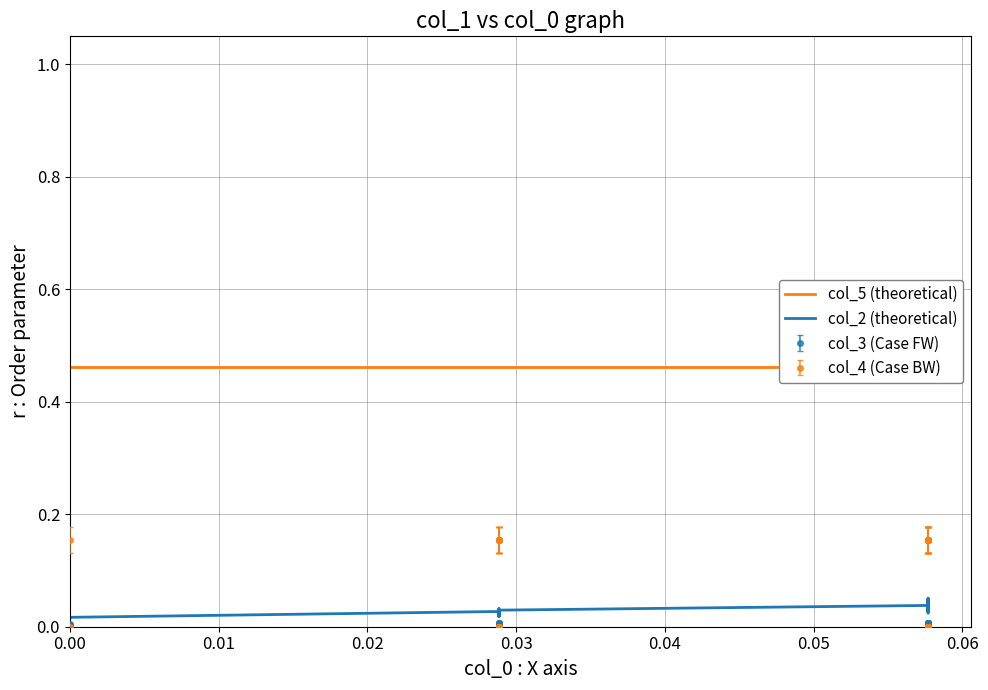

Reading left to right, what are all the values shown in this chart?

col_5 (theoretical): 0.5	0.5	0.5	0.5	0.5	0.5	0.5	0.5	0.5	0.5	0.5	0.5	0.5	0.5	0.5	0.5	0.5	0.5	0.5	0.5	0.5	0.5	0.5	0.5	0.5	0.5	0.5	0.5	0.5	0.5	0.5	0.5	0.5	0.5	0.5	0.5	0.5	0.5	0.5
col_2 (theoretical): 0.0	0.0	0.0	0.0	0.0	0.0	0.0	0.0	0.0	0.0	0.0	0.0	0.0	0.0	0.0	0.0	0.0	0.0	0.0	0.0	0.0	0.0	0.0	0.0	0.0	0.0	0.0	0.1	0.0	0.0	0.0	0.0	0.0	0.0	0.0	0.0	0.0	0.0	0.0